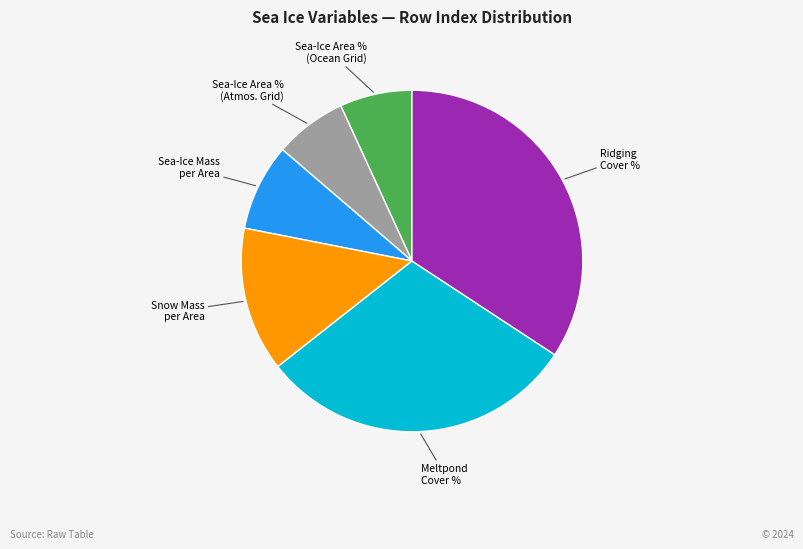

Is there any slice that represents more than half of the pie?

No